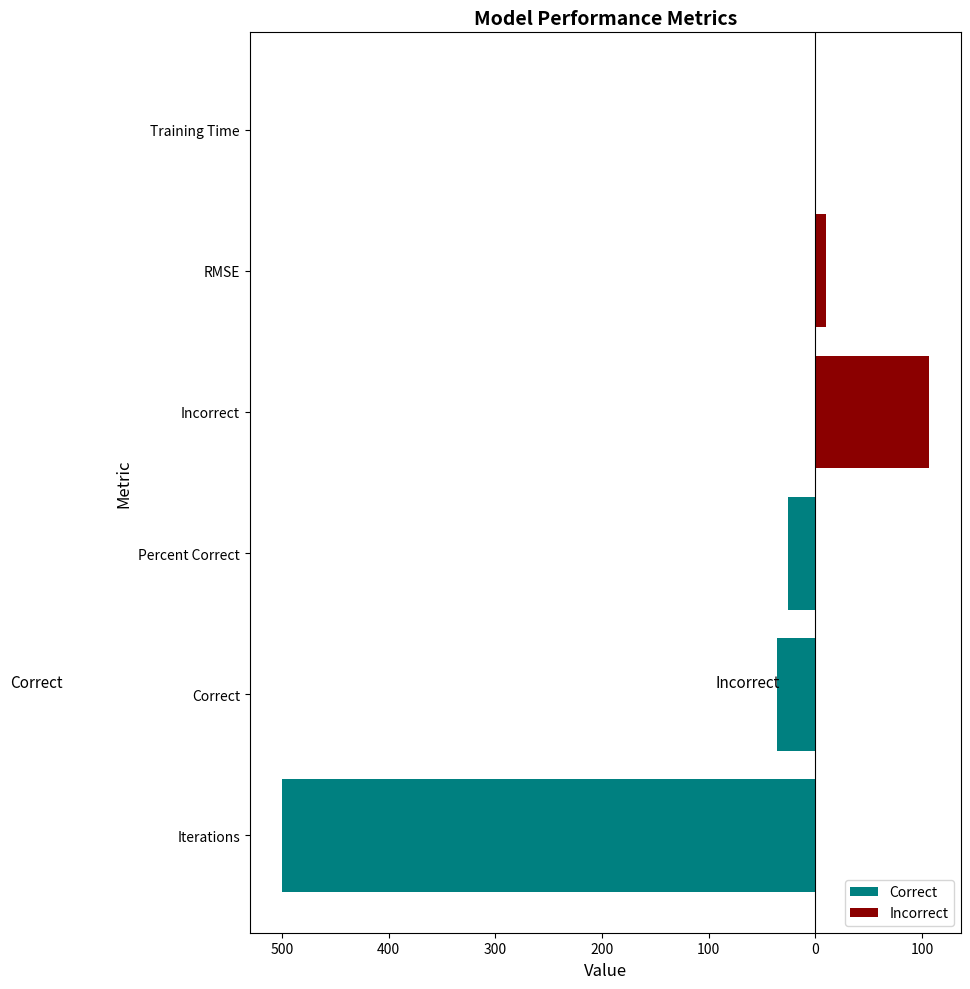

Count the number of categories in the chart.

6